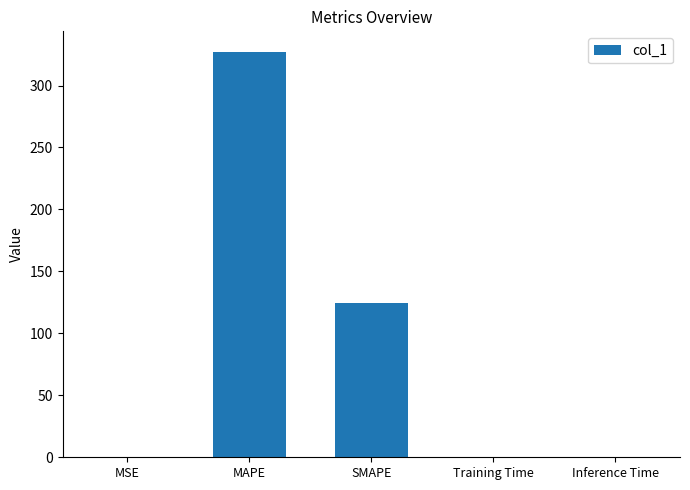

Where is the data nearest to the value 163?

SMAPE